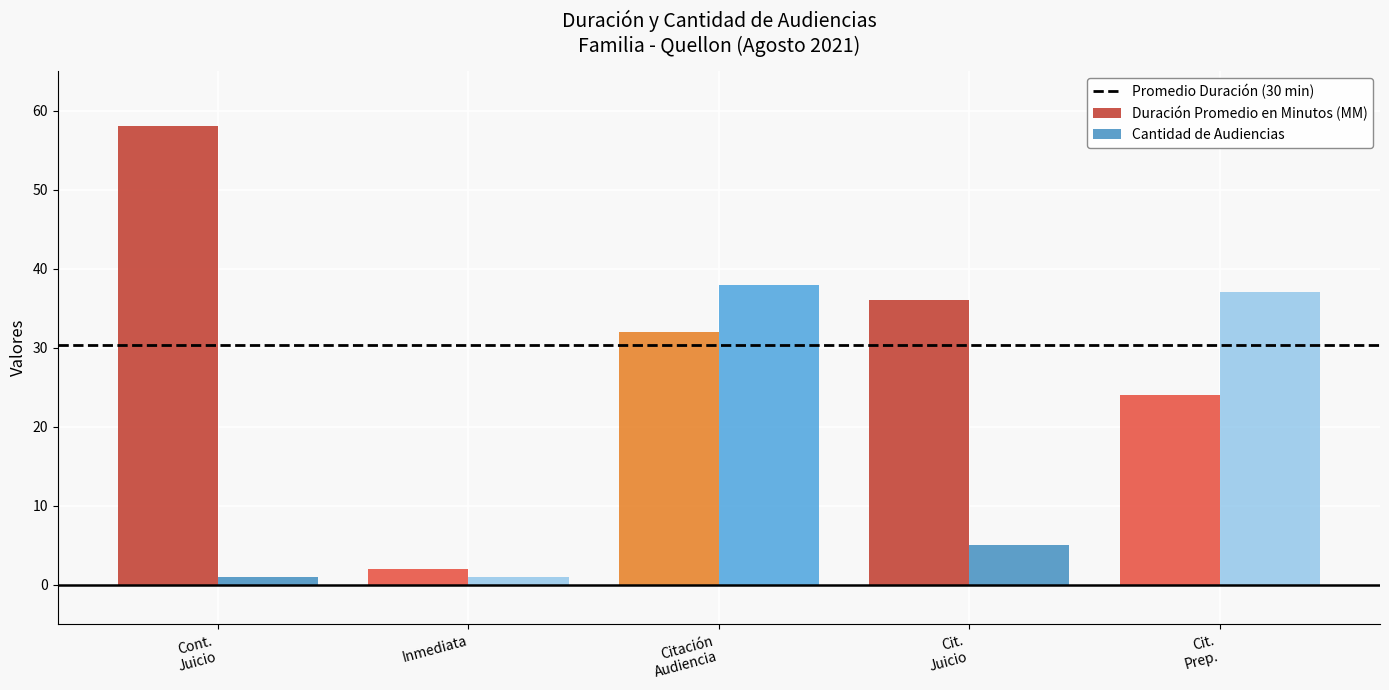

List the series in order of their peak value, highest first.

Duración Promedio en Minutos (MM), Cantidad de Audiencias